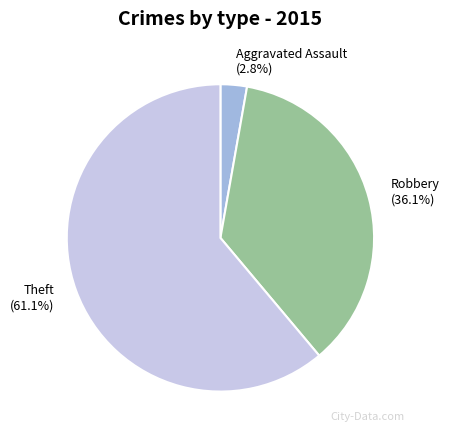

Is there a majority slice in this chart?

Yes